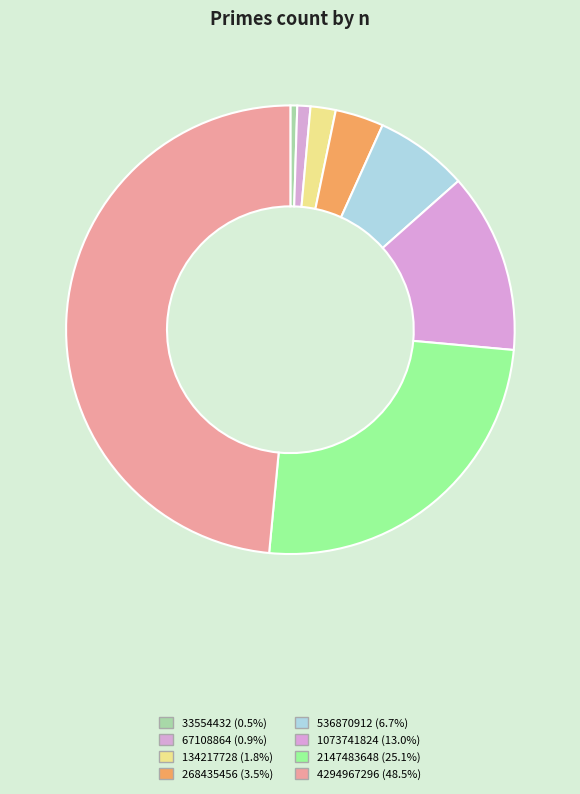

Is 33554432 the majority of the pie?

No